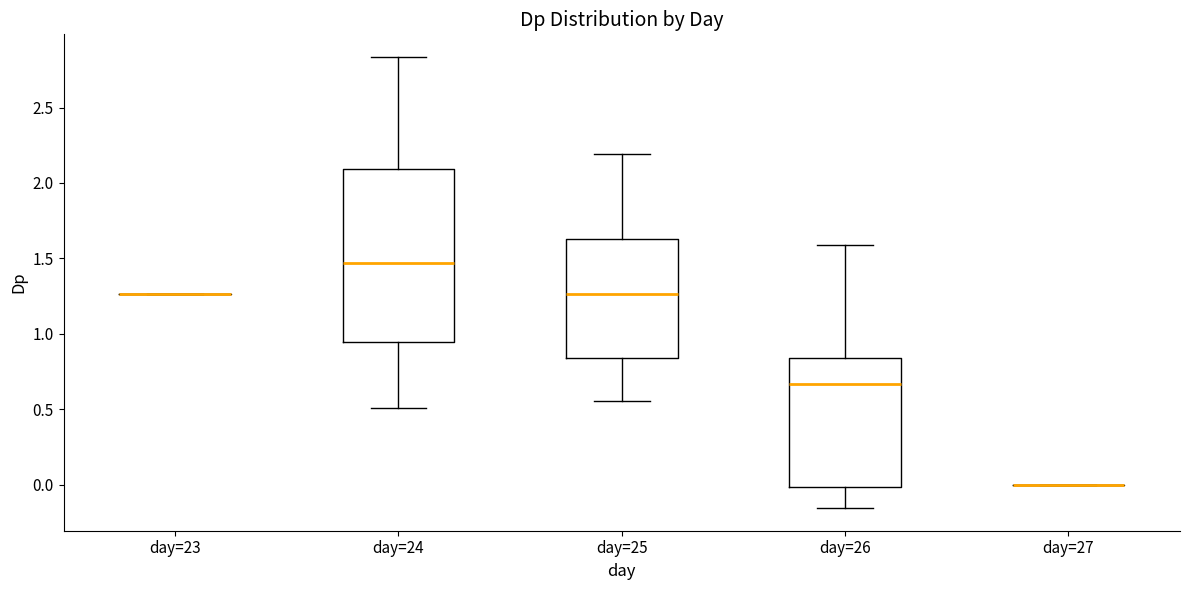

Reading left to right, read every box against the y-axis: the position of its median line, the range the box covers, and the ends of its whiskers. The values are not printed on the chart, so give them approximately, as read against the axis.

day=23: box collapsed to a line at 1.25, whiskers 1.25 to 1.25
day=24: median 1.45, box 0.95 to 2.10, whiskers 0.50 to 2.85
day=25: median 1.25, box 0.85 to 1.65, whiskers 0.55 to 2.20
day=26: median 0.65, box 0.00 to 0.85, whiskers -0.15 to 1.60
day=27: box collapsed to a line at 0.00, whiskers 0.00 to 0.00